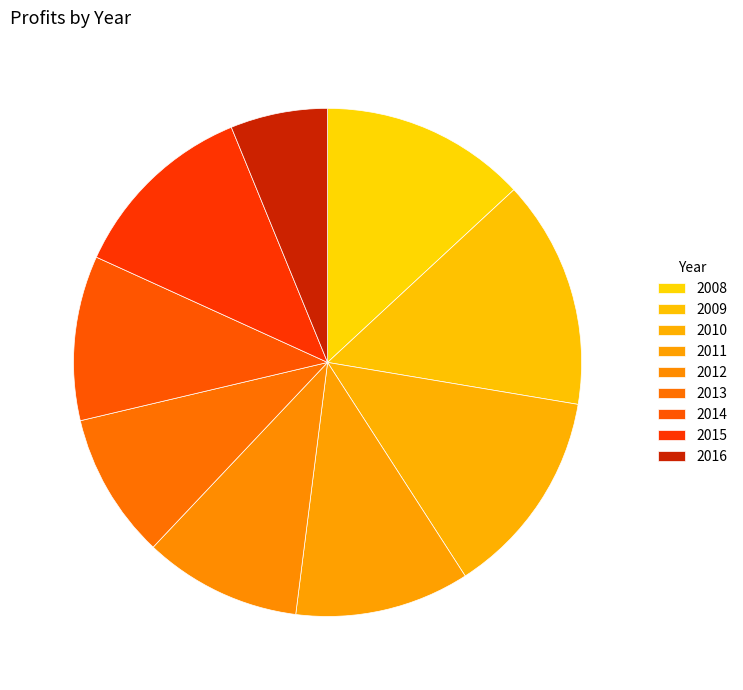

How much of the chart is everything except 2008?

86.9%